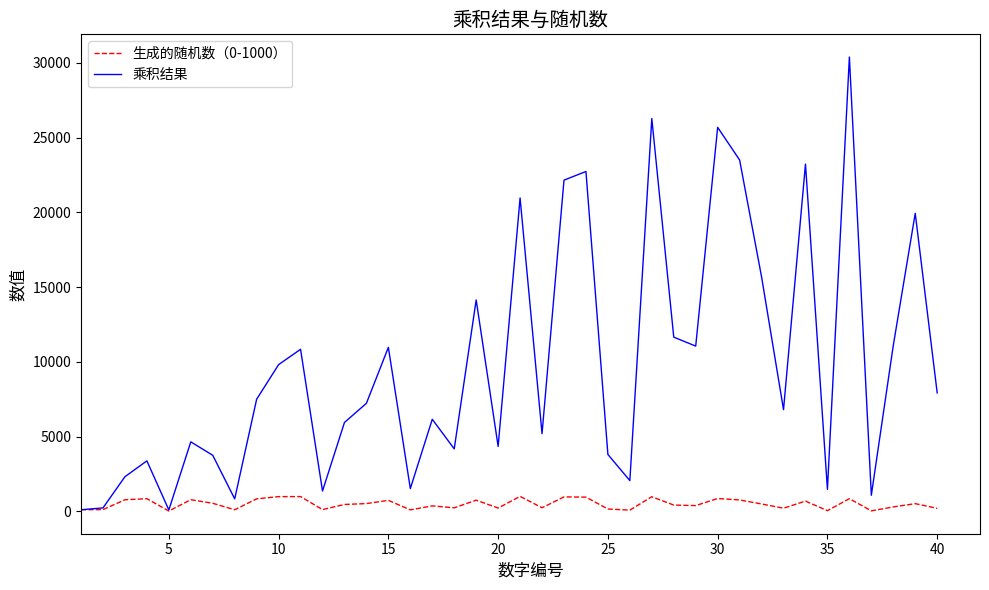

Which series has the largest total across all categories?

乘积结果